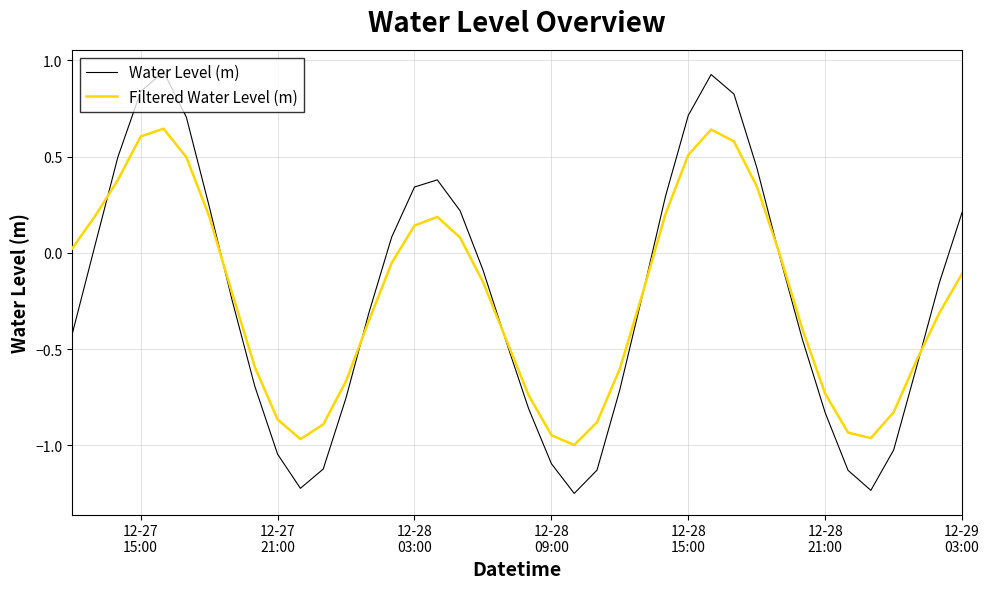

What are all the series names shown in the legend?

Water Level (m), Filtered Water Level (m)